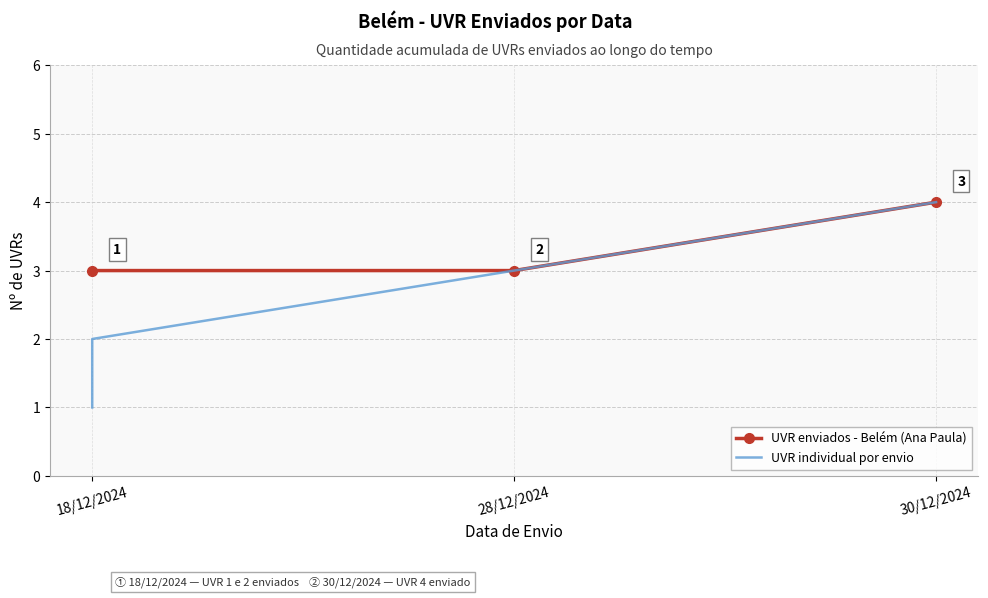

List the labels in order of value, smallest first.

18/12/2024, 18/12/2024, 28/12/2024, 30/12/2024